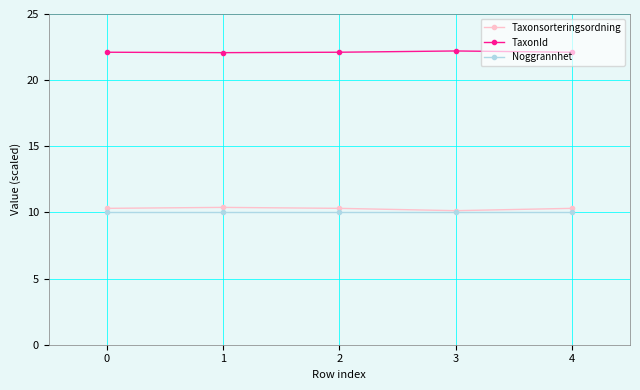

Is it true that Taxonsorteringsordning equals 3.7 at 2?

False